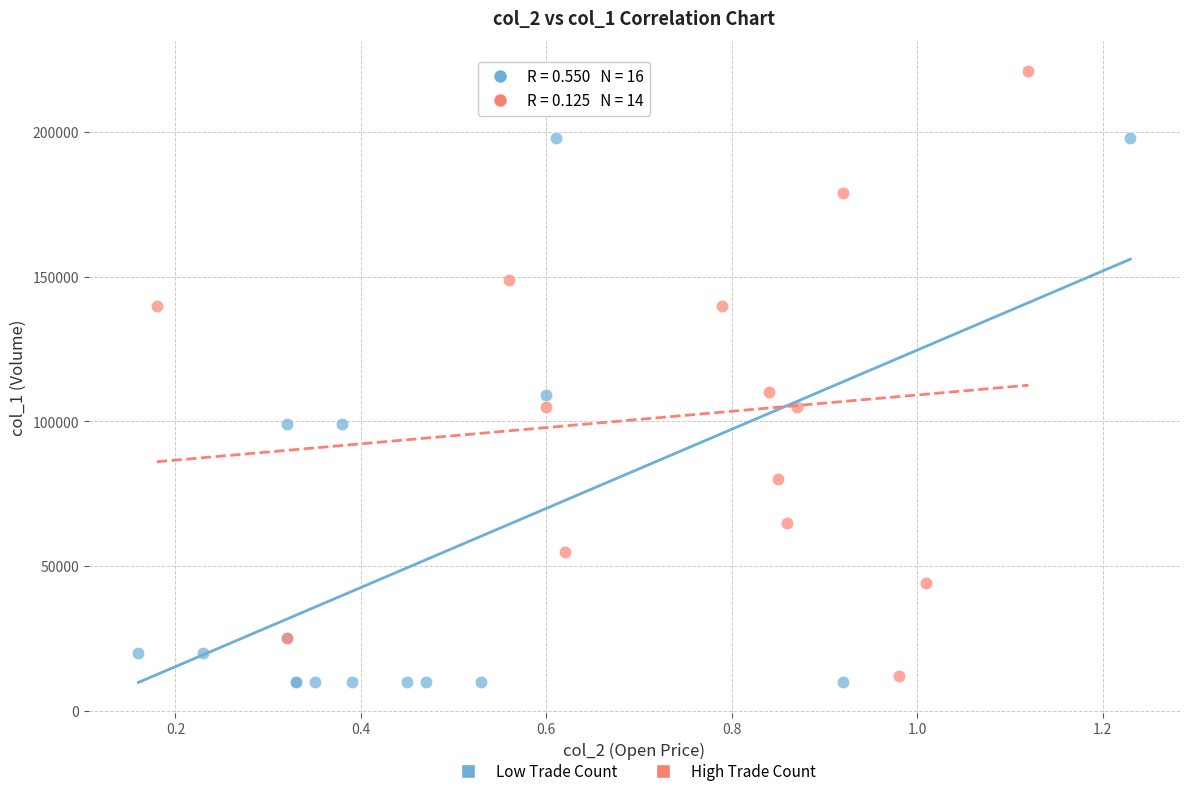

What are all the series names shown in the legend?

Low Trade Count, High Trade Count